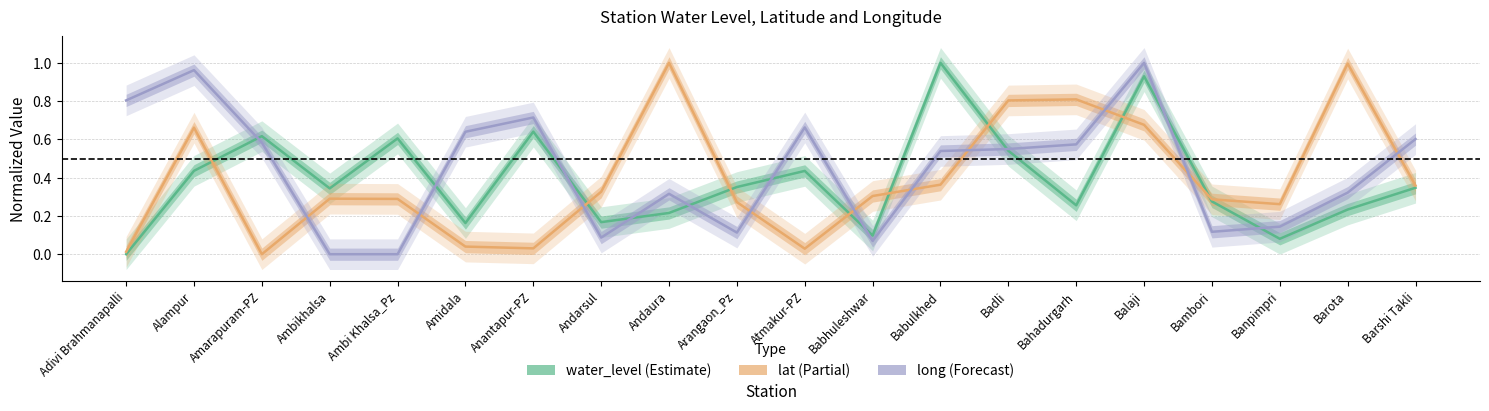

How many distinct data groups are displayed?

3